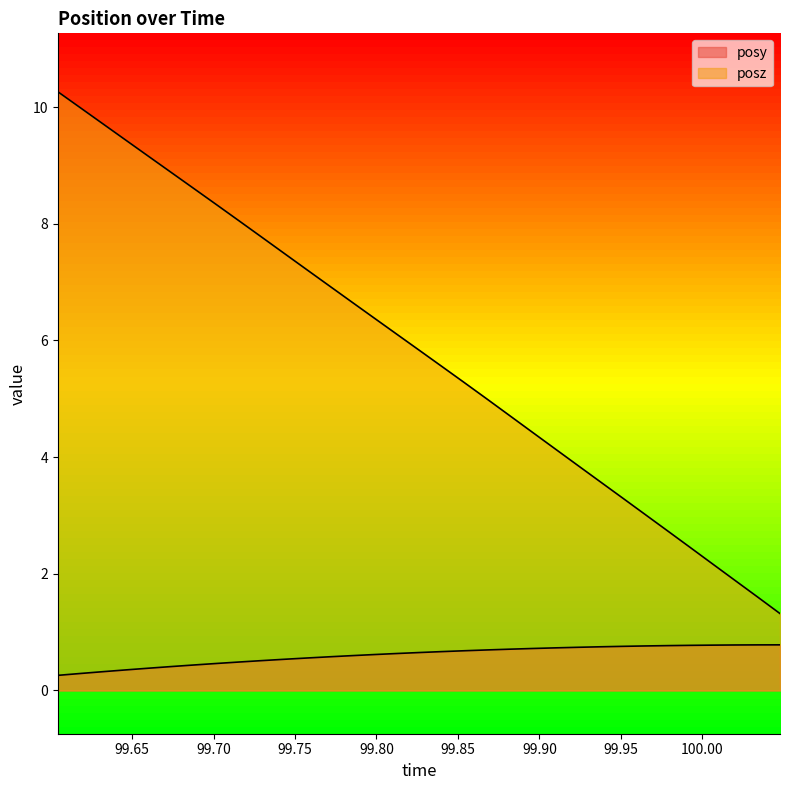

What is the difference between the maximum and minimum values in the posy series?

0.5